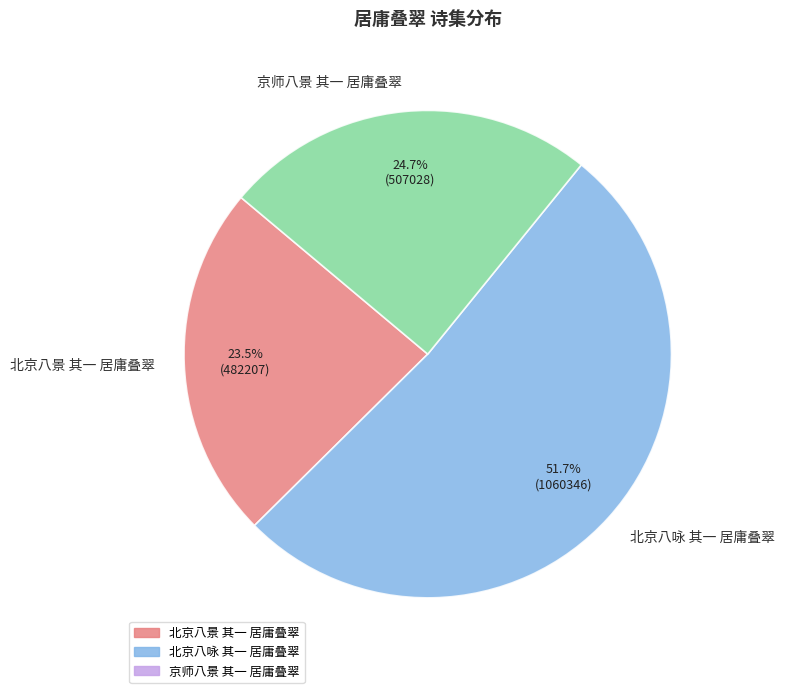

To the nearest percent, what is the average slice percentage?

33%